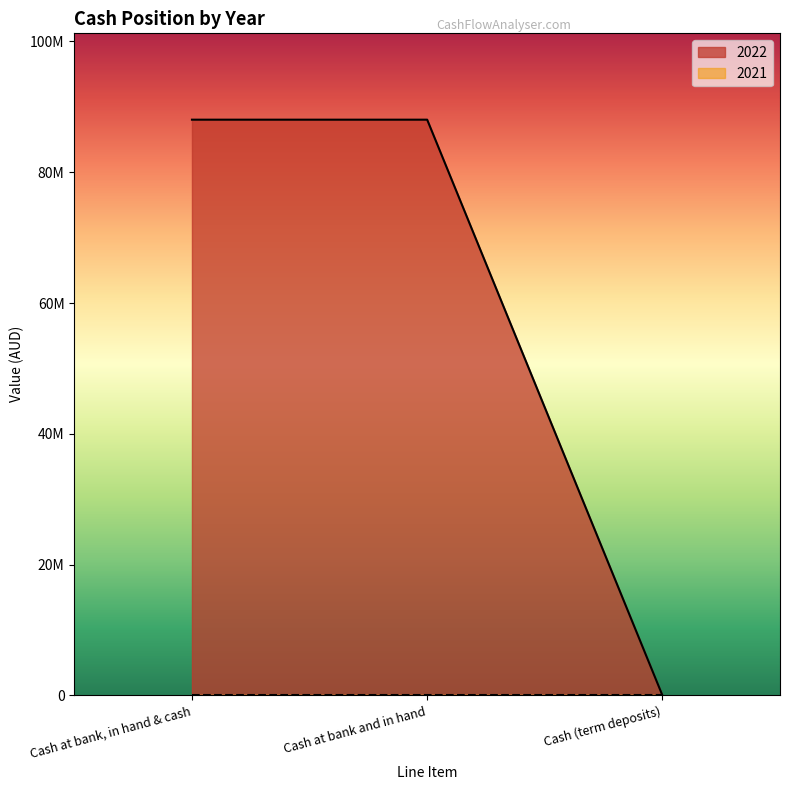

List the labels in order of value, smallest first.

Cash (term deposits), Cash at bank, in hand & cash, Cash at bank and in hand